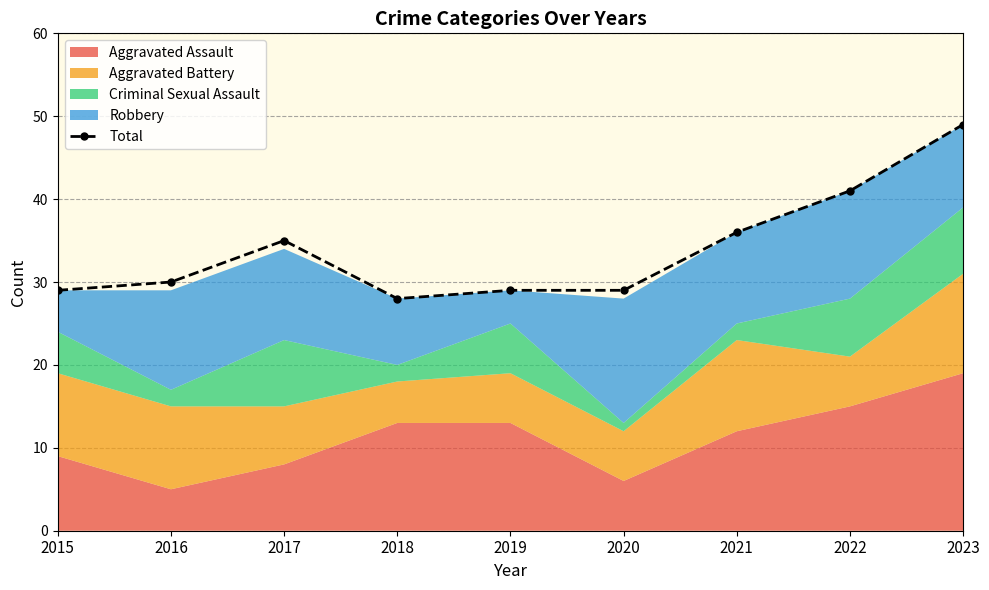

Reading left to right, transcribe all the data shown in this chart.

29	30	35	28	29	29	36	41	49